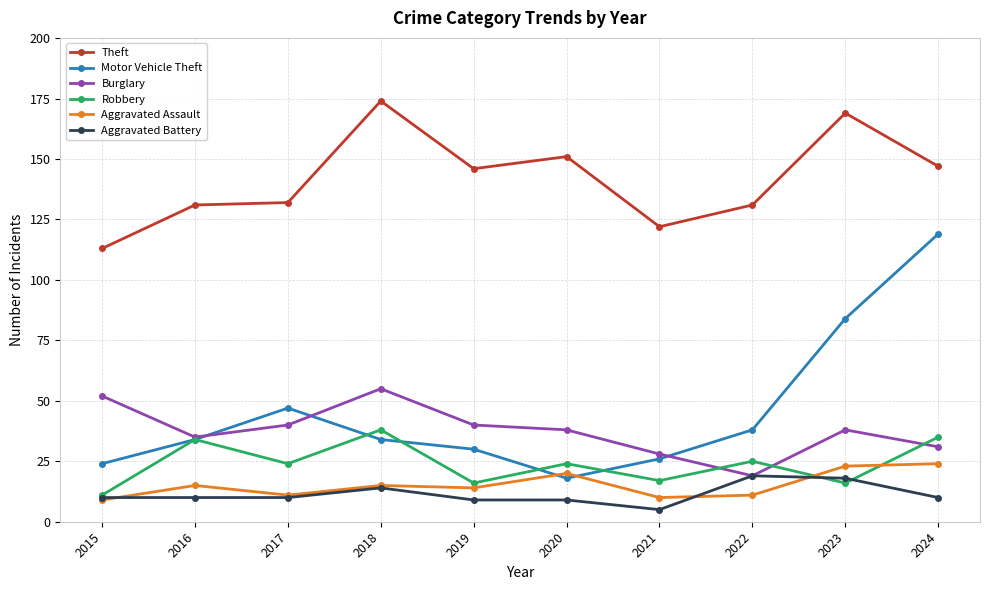

What is the difference between the maximum and minimum values in the Theft series?

61